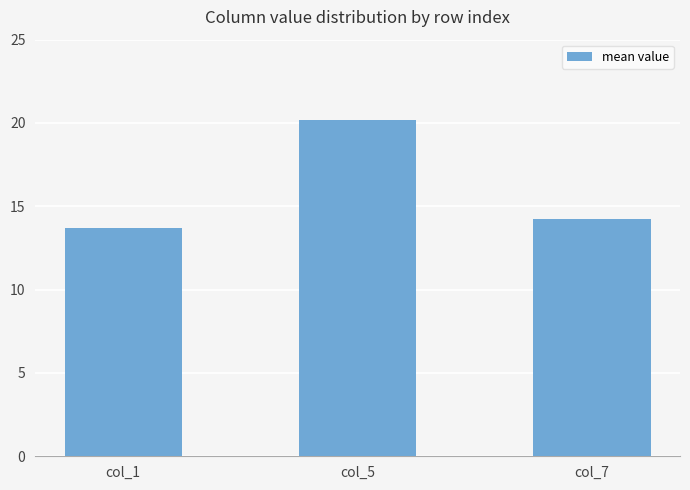

What is the minimum value shown in the chart?

13.7